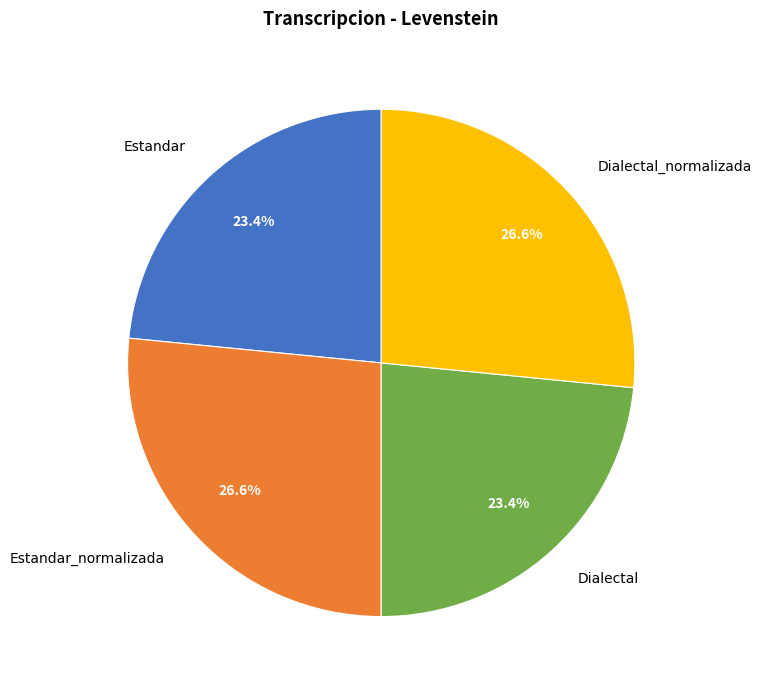

Is there any slice that represents more than half of the pie?

No